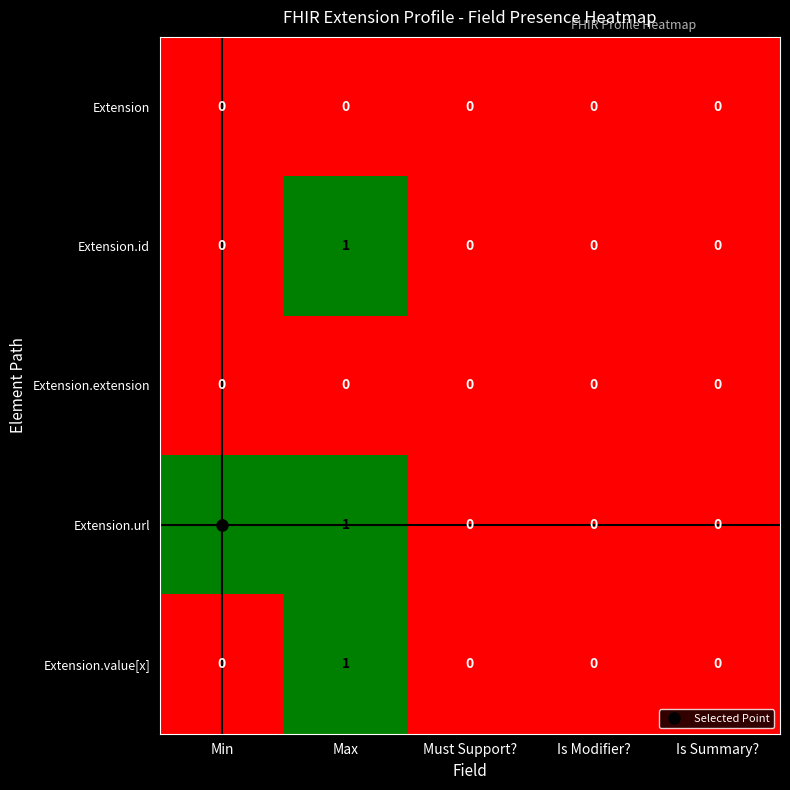

Between Min and Is Modifier?, which series saw the biggest shift?

Extension.url